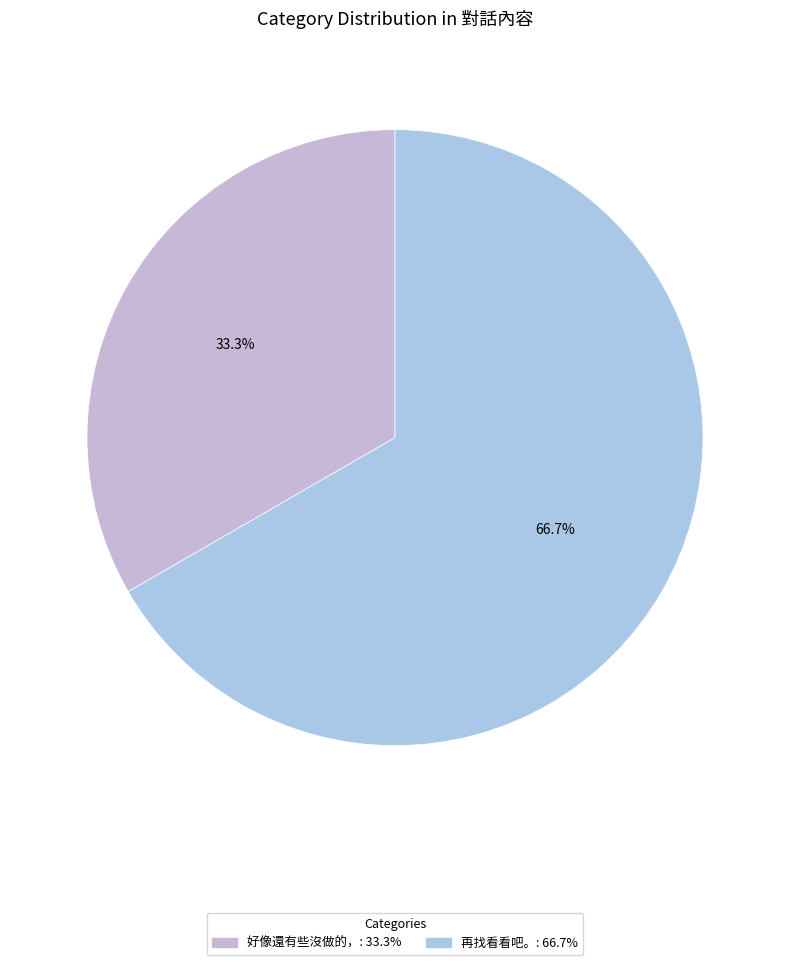

To the nearest percent, what portion does 好像還有些沒做的， represent?

33%